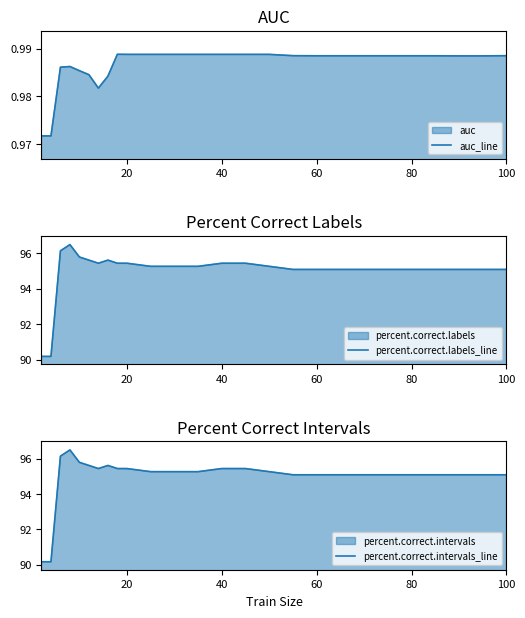

Which series changed the most between 40 and 9?

percent.correct.labels_line